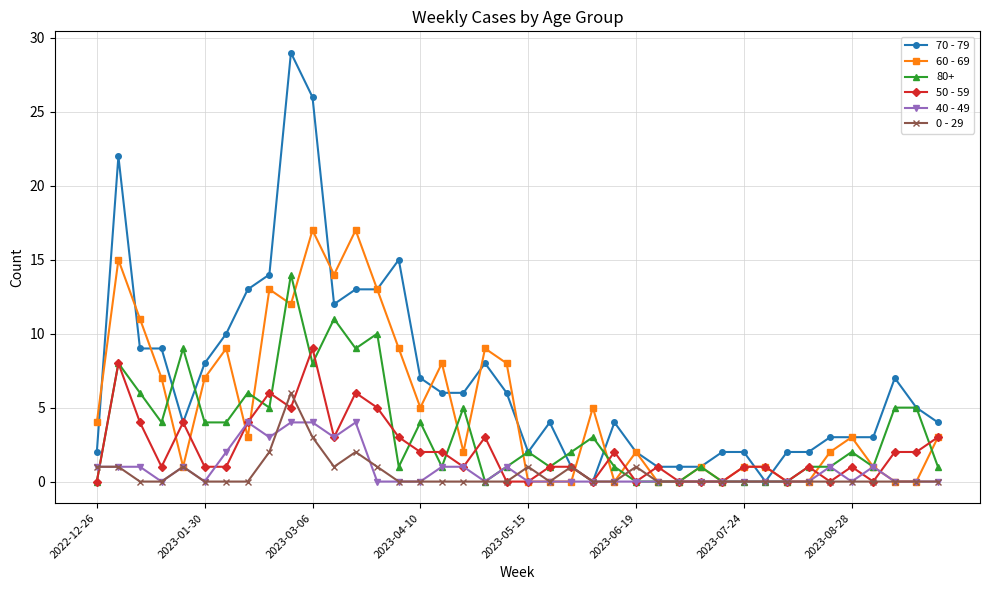

What is the difference between the maximum and minimum values in the 70 - 79 series?

29